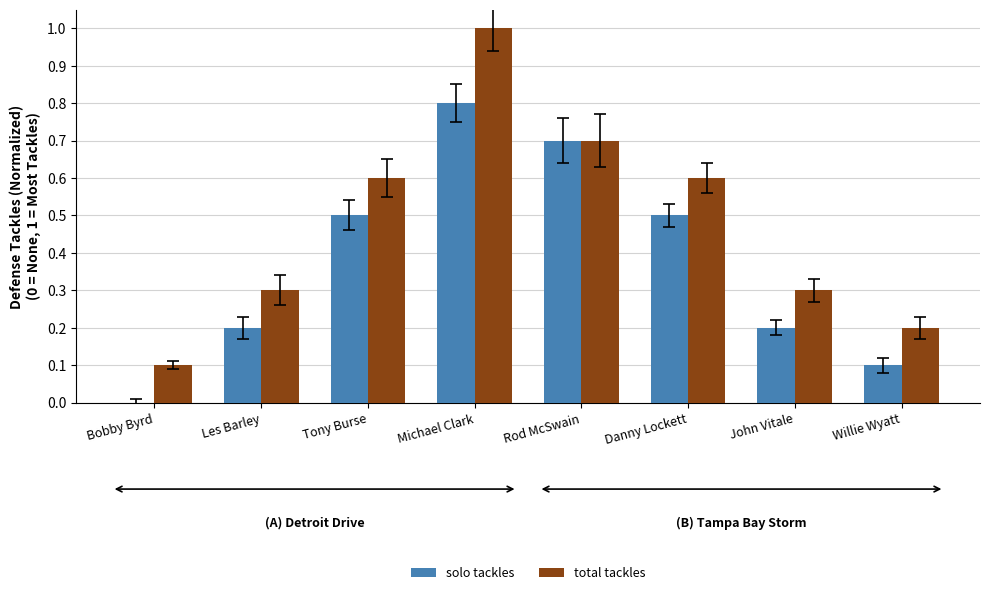

What is the sum of the solo tackles values at Tony Burse and Rod McSwain?

1.2